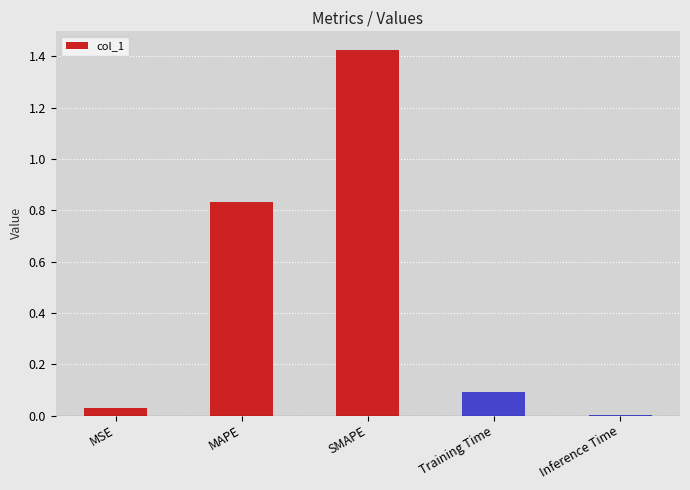

The value at Training Time is 0.1. True or false?

True